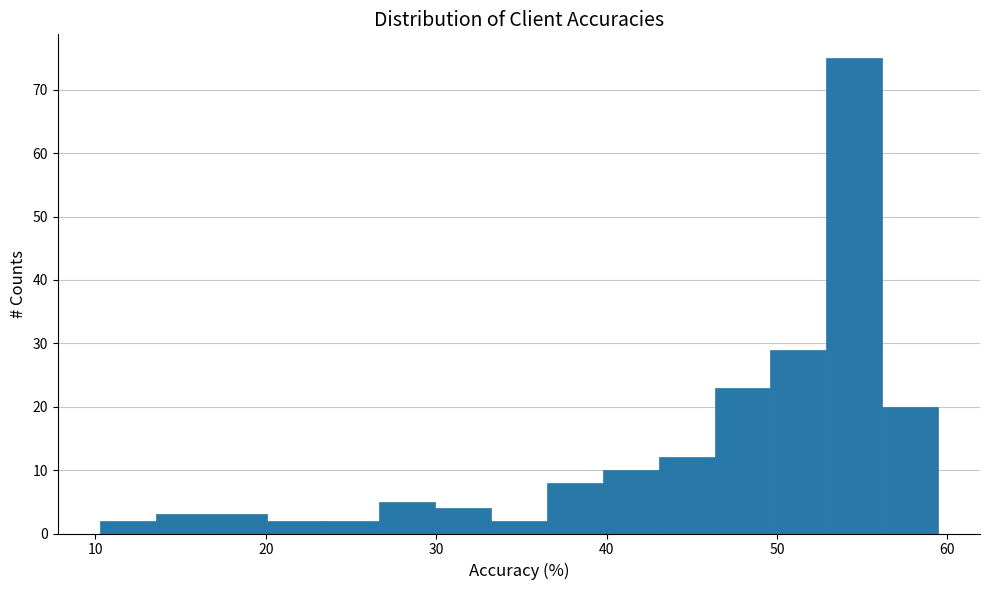

Around what value on the x-axis is the tallest bar? Give the approximate position of its centre, as read against the axis.

55